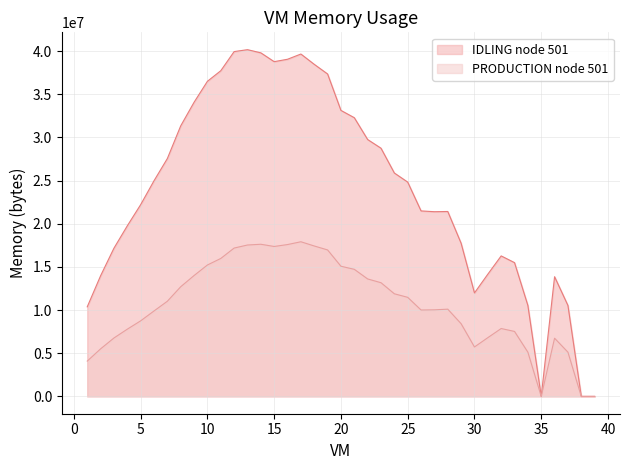

True or false: IDLING node 501 and PRODUCTION node 501 cross at least once.

False